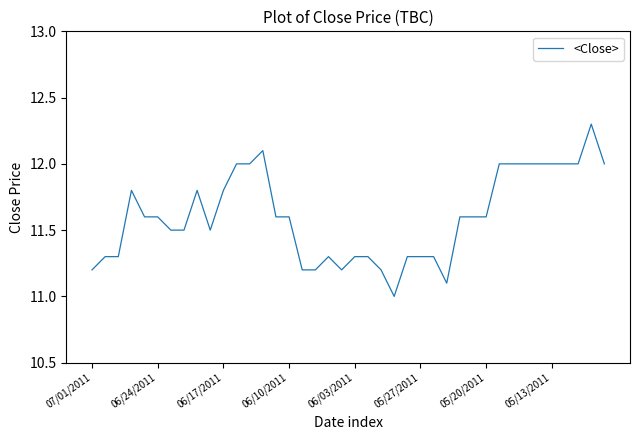

What is the smallest value displayed?

11.0